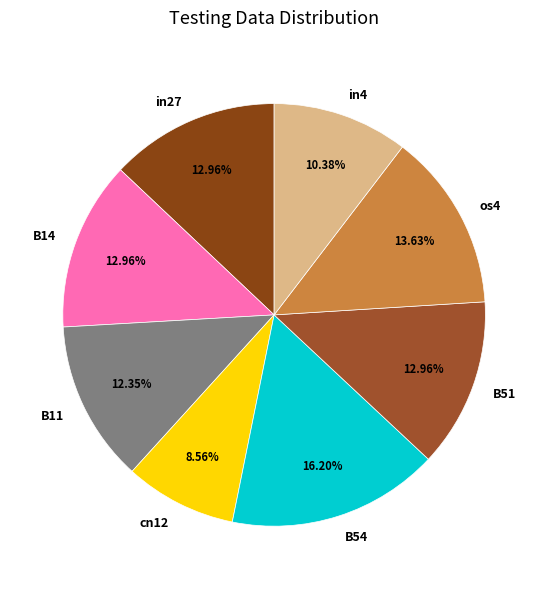

To the nearest percent, what portion does in27 represent?

13%